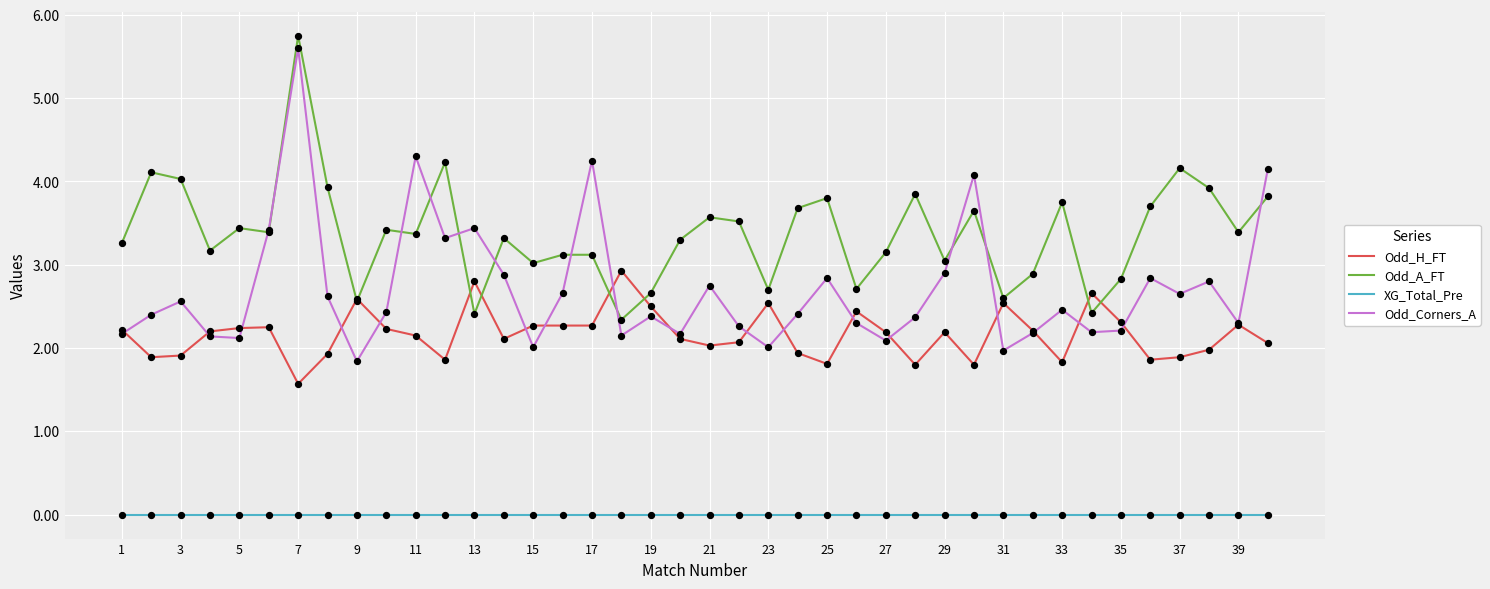

Which series has the widest spread of values?

Odd_Corners_A